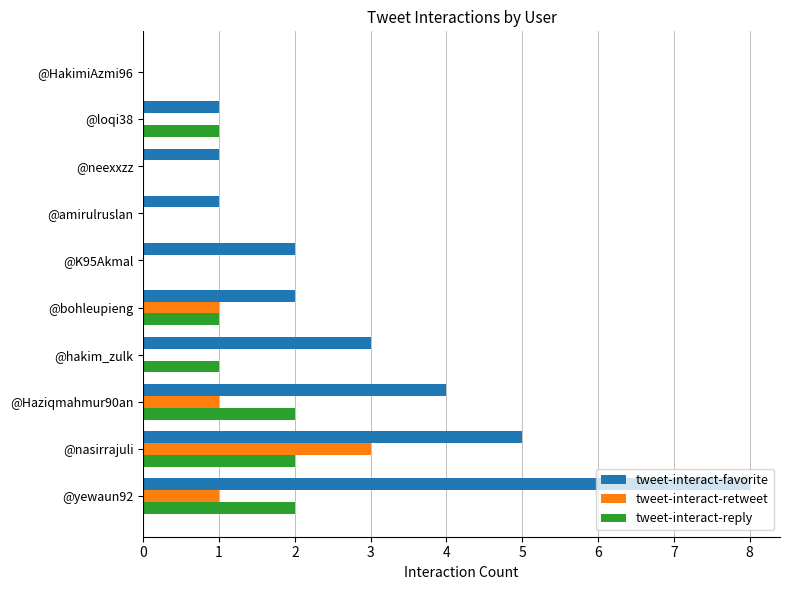

What is the maximum value for tweet-interact-retweet?

3